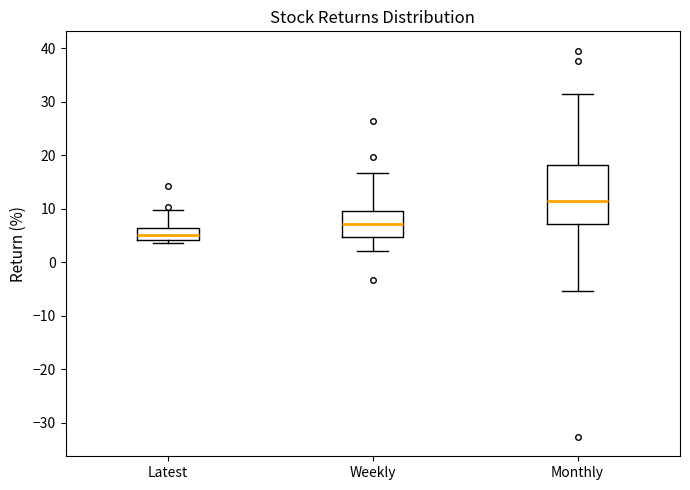

Which box has the lowest median line?

Latest